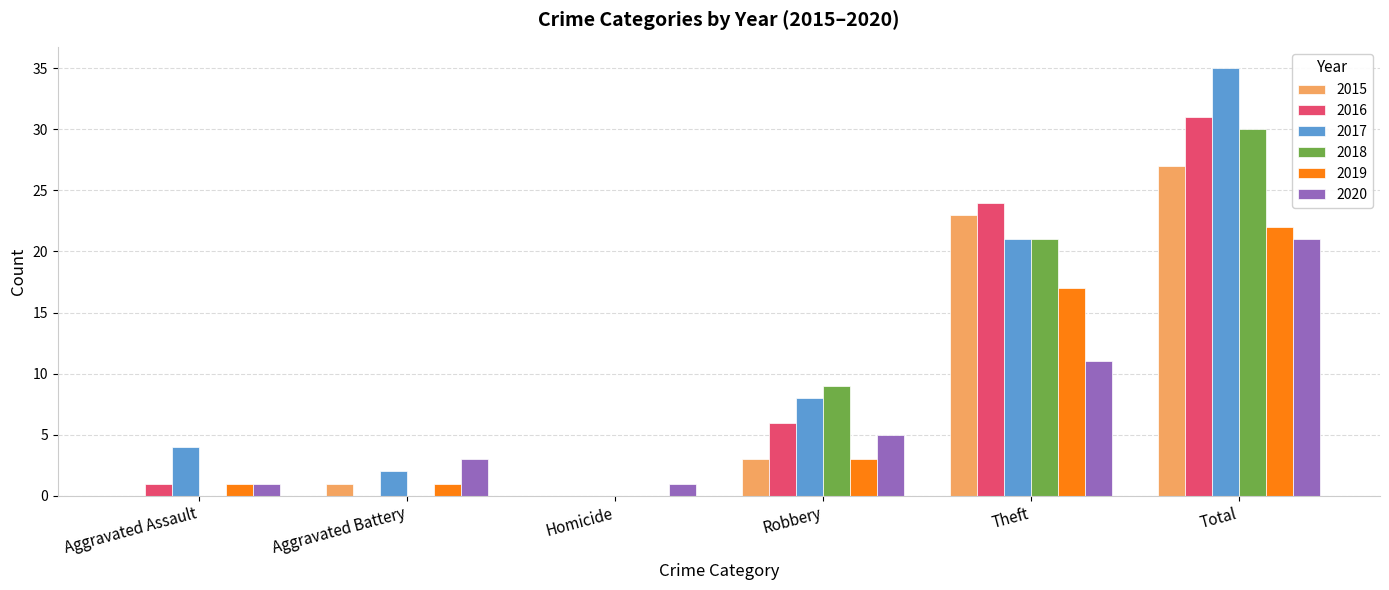

What is the maximum value shown in the chart?

35